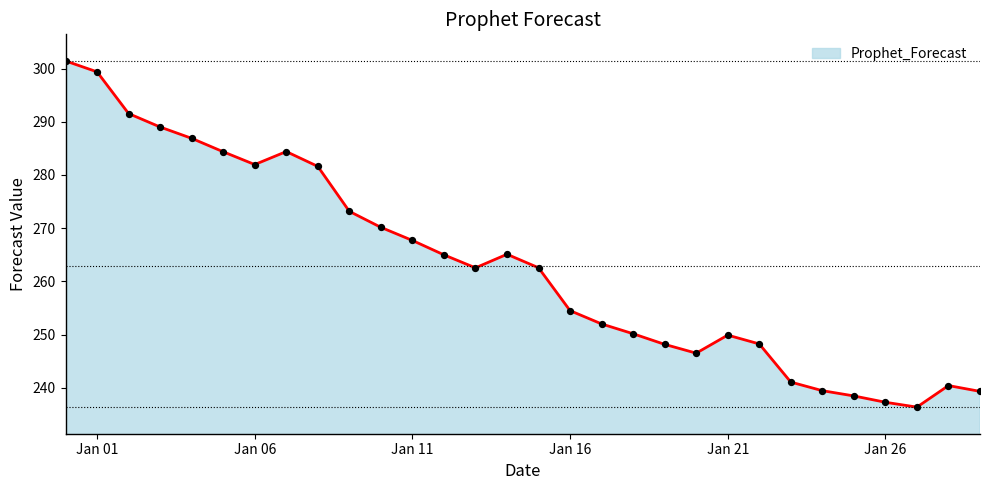

What is the greatest value displayed?

301.4